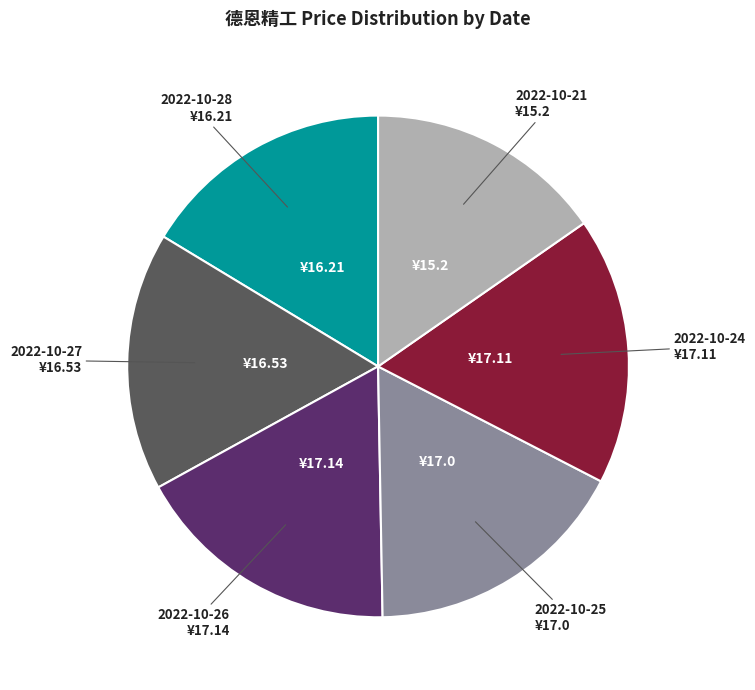

How many segments does this pie chart have?

6